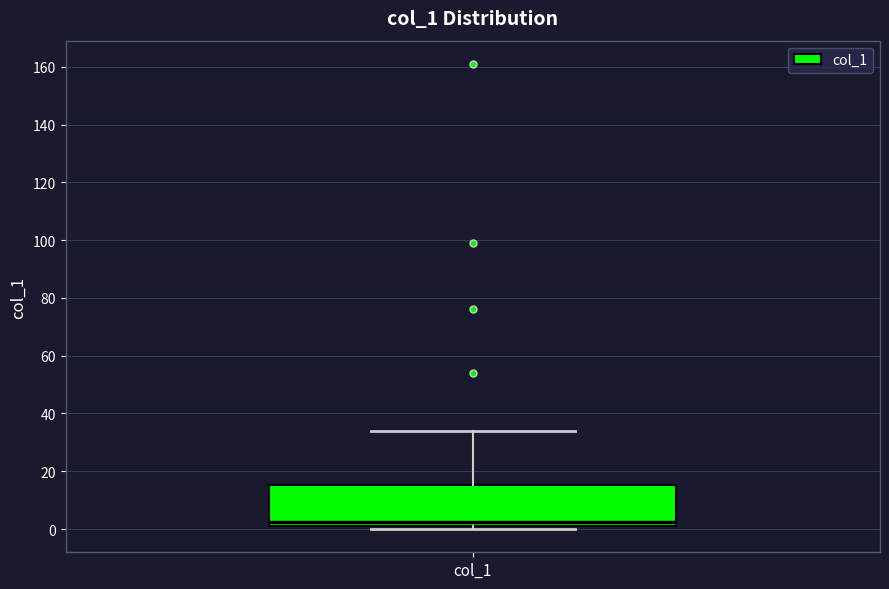

Where does the upper whisker of the box for col_1 end on the y-axis? The values are not printed on the chart, so give them approximately, as read against the axis.

34